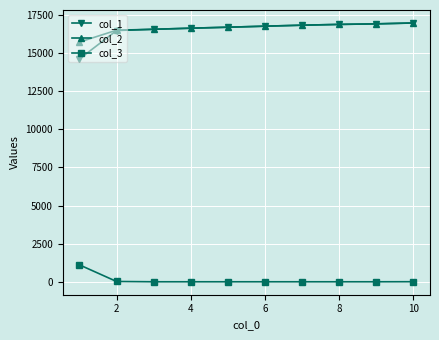

How many lines are shown in the chart?

3